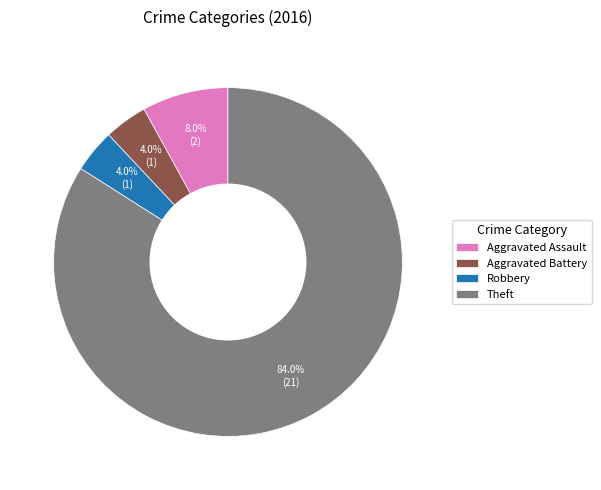

Count the number of slices in the pie.

4